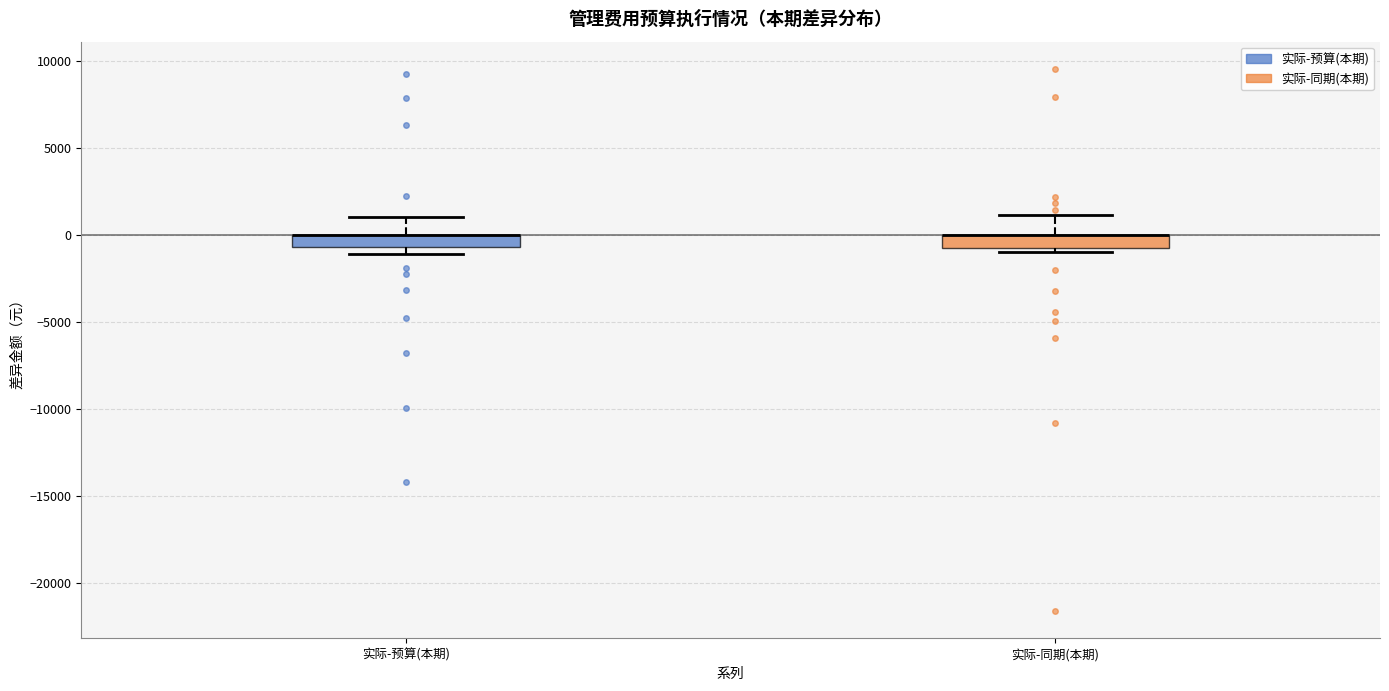

Where does the upper whisker of the box for 实际-预算(本期) end on the y-axis? The values are not printed on the chart, so give them approximately, as read against the axis.

1000